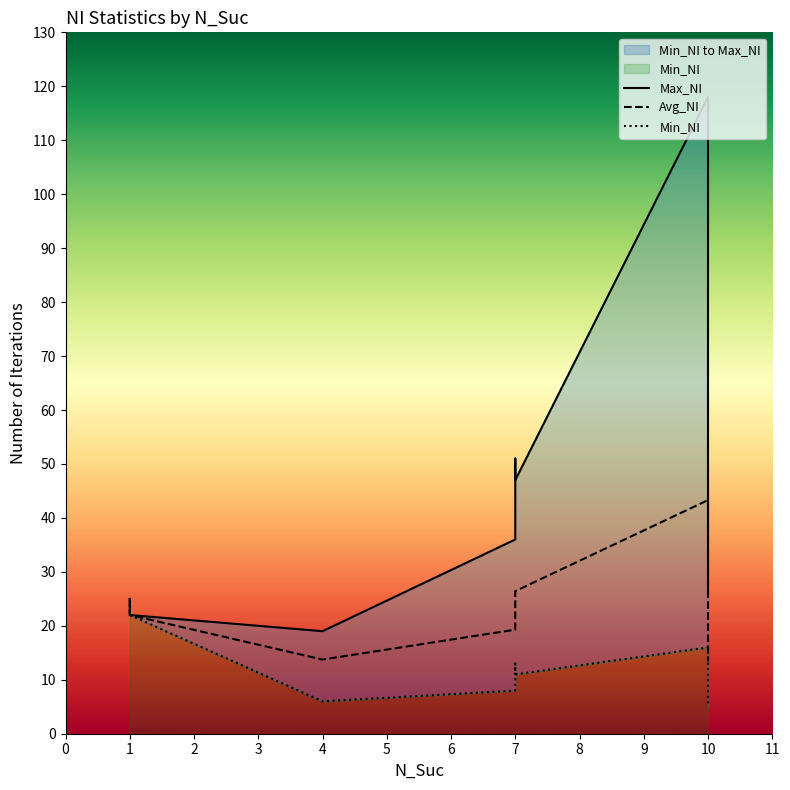

How many interior local valleys does the Min_NI series have?

2